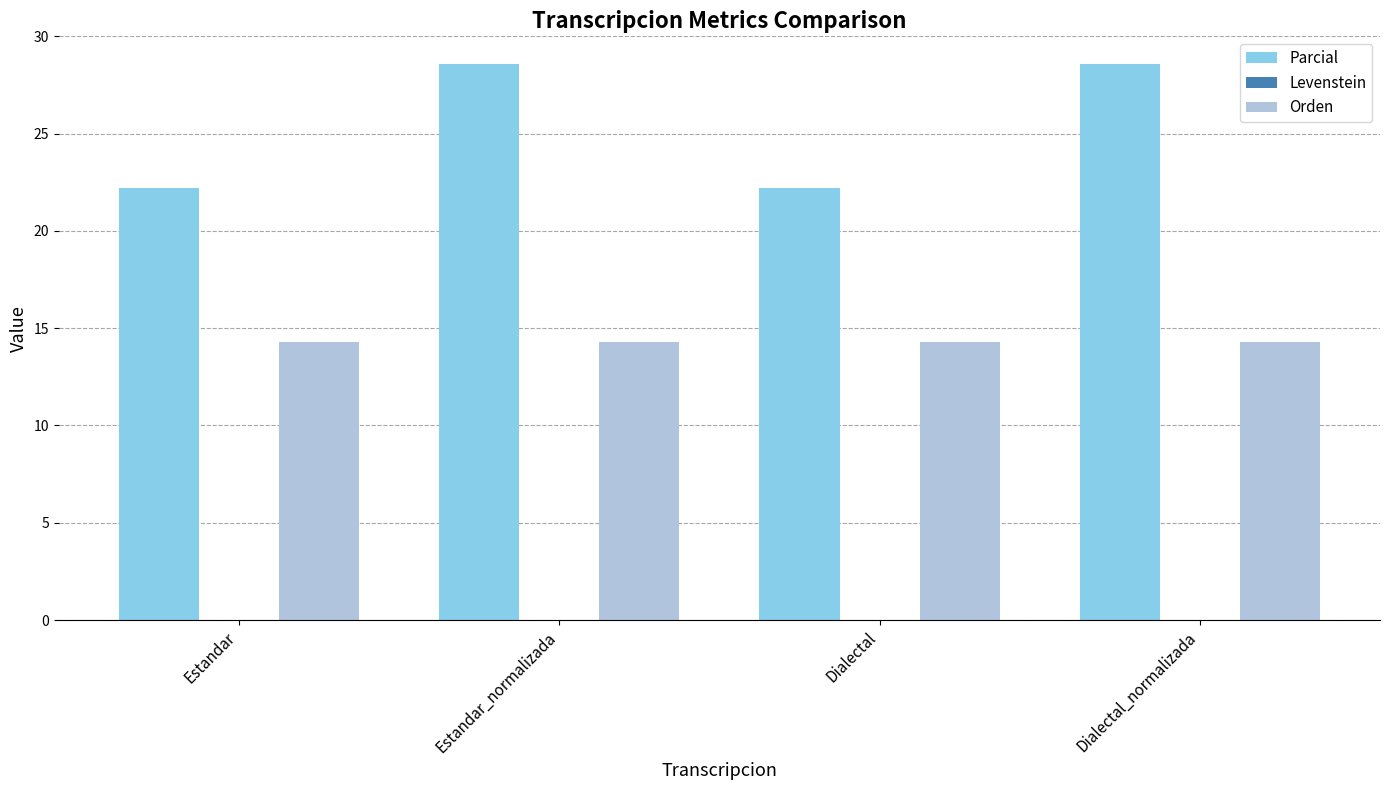

The Orden series shows 3.0 at Estandar. True or false?

False